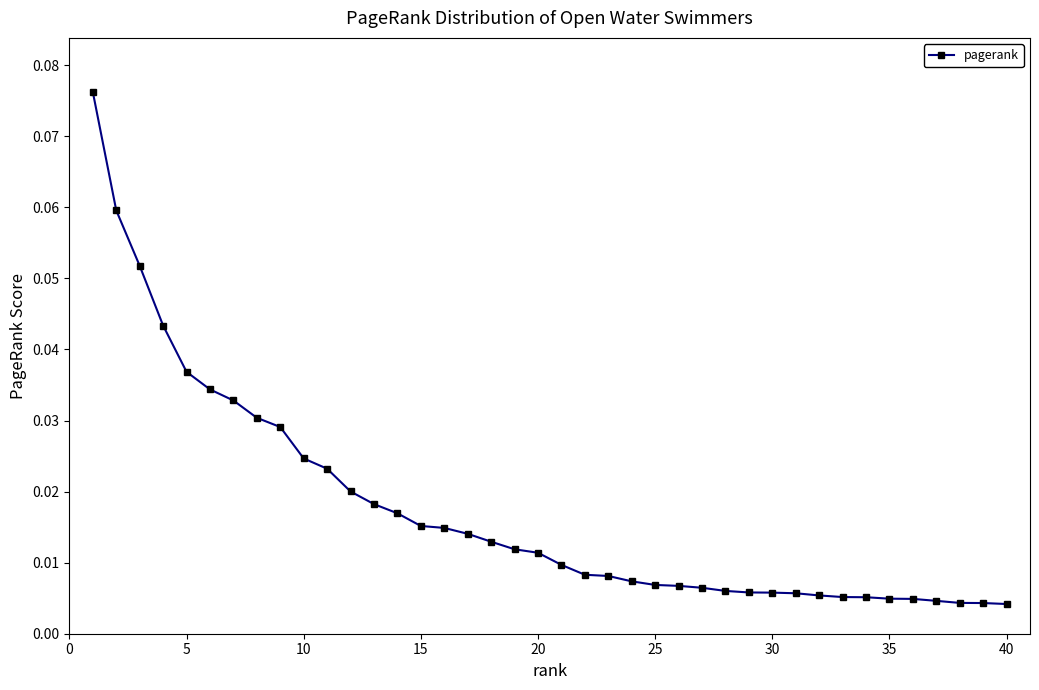

How many data points does each series have?

40